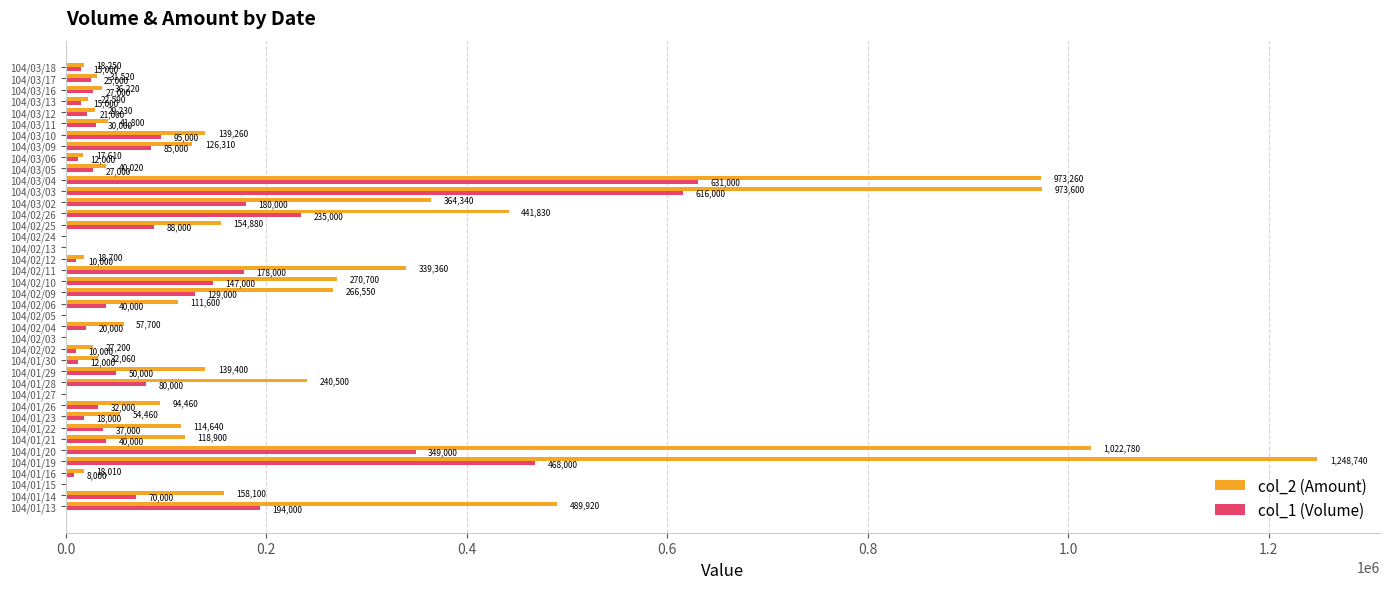

Which series changed the most between 104/01/14 and 104/02/25?

col_1 (Volume)